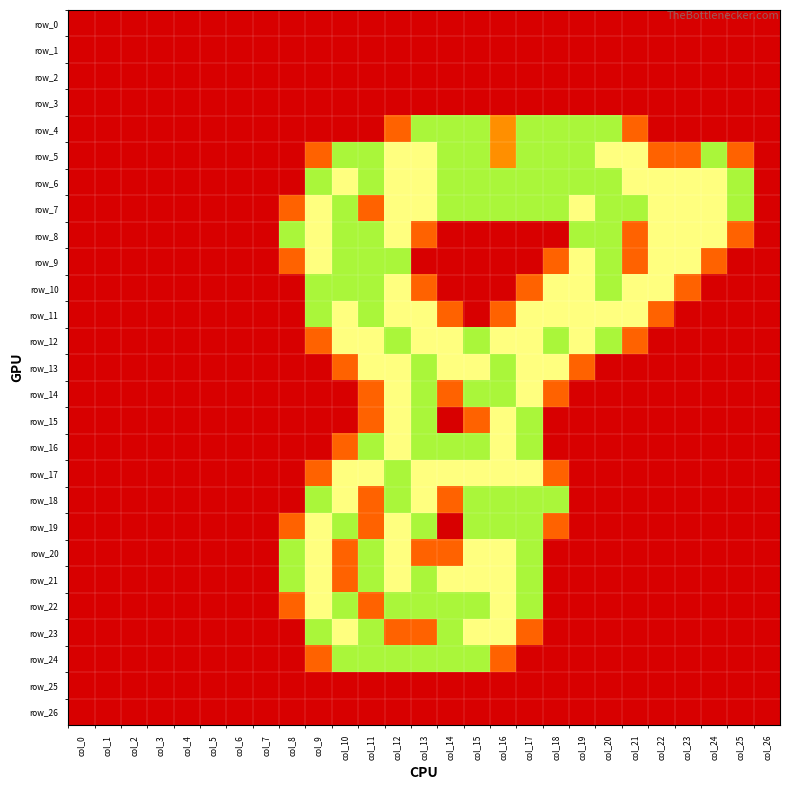

Reading left to right, what are all the values shown in this chart?

row_0: 0.0	0.0	0.0	0.0	0.0	0.0	0.0	0.0	0.0	0.0	0.0	0.0	0.0	0.0	0.0	0.0	0.0	0.0	0.0	0.0	0.0	0.0	0.0	0.0	0.0	0.0	0.0
row_1: 0.0	0.0	0.0	0.0	0.0	0.0	0.0	0.0	0.0	0.0	0.0	0.0	0.0	0.0	0.0	0.0	0.0	0.0	0.0	0.0	0.0	0.0	0.0	0.0	0.0	0.0	0.0
row_2: 0.0	0.0	0.0	0.0	0.0	0.0	0.0	0.0	0.0	0.0	0.0	0.0	0.0	0.0	0.0	0.0	0.0	0.0	0.0	0.0	0.0	0.0	0.0	0.0	0.0	0.0	0.0
row_3: 0.0	0.0	0.0	0.0	0.0	0.0	0.0	0.0	0.0	0.0	0.0	0.0	0.0	0.0	0.0	0.0	0.0	0.0	0.0	0.0	0.0	0.0	0.0	0.0	0.0	0.0	0.0
row_4: 0.0	0.0	0.0	0.0	0.0	0.0	0.0	0.0	0.0	0.0	0.0	0.0	0.8	1.5	1.5	1.5	1.0	1.5	1.5	1.5	1.5	0.8	0.0	0.0	0.0	0.0	0.0
row_5: 0.0	0.0	0.0	0.0	0.0	0.0	0.0	0.0	0.0	0.8	1.5	1.5	2.0	2.0	1.5	1.5	1.0	1.5	1.5	1.5	2.0	2.0	0.8	0.8	1.5	0.8	0.0
row_6: 0.0	0.0	0.0	0.0	0.0	0.0	0.0	0.0	0.0	1.5	2.0	1.5	2.0	2.0	1.5	1.5	1.5	1.5	1.5	1.5	1.5	2.0	2.0	2.0	2.0	1.5	0.0
row_7: 0.0	0.0	0.0	0.0	0.0	0.0	0.0	0.0	0.8	2.0	1.5	0.8	2.0	2.0	1.5	1.5	1.5	1.5	1.5	2.0	1.5	1.5	2.0	2.0	2.0	1.5	0.0
row_8: 0.0	0.0	0.0	0.0	0.0	0.0	0.0	0.0	1.5	2.0	1.5	1.5	2.0	0.8	0.0	0.0	0.0	0.0	0.0	1.5	1.5	0.8	2.0	2.0	2.0	0.8	0.0
row_9: 0.0	0.0	0.0	0.0	0.0	0.0	0.0	0.0	0.8	2.0	1.5	1.5	1.5	0.0	0.0	0.0	0.0	0.0	0.8	2.0	1.5	0.8	2.0	2.0	0.8	0.0	0.0
row_10: 0.0	0.0	0.0	0.0	0.0	0.0	0.0	0.0	0.0	1.5	1.5	1.5	2.0	0.8	0.0	0.0	0.0	0.8	2.0	2.0	1.5	2.0	2.0	0.8	0.0	0.0	0.0
row_11: 0.0	0.0	0.0	0.0	0.0	0.0	0.0	0.0	0.0	1.5	2.0	1.5	2.0	2.0	0.8	0.0	0.8	2.0	2.0	2.0	2.0	2.0	0.8	0.0	0.0	0.0	0.0
row_12: 0.0	0.0	0.0	0.0	0.0	0.0	0.0	0.0	0.0	0.8	2.0	2.0	1.5	2.0	2.0	1.5	2.0	2.0	1.5	2.0	1.5	0.8	0.0	0.0	0.0	0.0	0.0
row_13: 0.0	0.0	0.0	0.0	0.0	0.0	0.0	0.0	0.0	0.0	0.8	2.0	2.0	1.5	2.0	2.0	1.5	2.0	2.0	0.8	0.0	0.0	0.0	0.0	0.0	0.0	0.0
row_14: 0.0	0.0	0.0	0.0	0.0	0.0	0.0	0.0	0.0	0.0	0.0	0.8	2.0	1.5	0.8	1.5	1.5	2.0	0.8	0.0	0.0	0.0	0.0	0.0	0.0	0.0	0.0
row_15: 0.0	0.0	0.0	0.0	0.0	0.0	0.0	0.0	0.0	0.0	0.0	0.8	2.0	1.5	0.0	0.8	2.0	1.5	0.0	0.0	0.0	0.0	0.0	0.0	0.0	0.0	0.0
row_16: 0.0	0.0	0.0	0.0	0.0	0.0	0.0	0.0	0.0	0.0	0.8	1.5	2.0	1.5	1.5	1.5	2.0	1.5	0.0	0.0	0.0	0.0	0.0	0.0	0.0	0.0	0.0
row_17: 0.0	0.0	0.0	0.0	0.0	0.0	0.0	0.0	0.0	0.8	2.0	2.0	1.5	2.0	2.0	2.0	2.0	2.0	0.8	0.0	0.0	0.0	0.0	0.0	0.0	0.0	0.0
row_18: 0.0	0.0	0.0	0.0	0.0	0.0	0.0	0.0	0.0	1.5	2.0	0.8	1.5	2.0	0.8	1.5	1.5	1.5	1.5	0.0	0.0	0.0	0.0	0.0	0.0	0.0	0.0
row_19: 0.0	0.0	0.0	0.0	0.0	0.0	0.0	0.0	0.8	2.0	1.5	0.8	2.0	1.5	0.0	1.5	1.5	1.5	0.8	0.0	0.0	0.0	0.0	0.0	0.0	0.0	0.0
row_20: 0.0	0.0	0.0	0.0	0.0	0.0	0.0	0.0	1.5	2.0	0.8	1.5	2.0	0.8	0.8	2.0	2.0	1.5	0.0	0.0	0.0	0.0	0.0	0.0	0.0	0.0	0.0
row_21: 0.0	0.0	0.0	0.0	0.0	0.0	0.0	0.0	1.5	2.0	0.8	1.5	2.0	1.5	2.0	2.0	2.0	1.5	0.0	0.0	0.0	0.0	0.0	0.0	0.0	0.0	0.0
row_22: 0.0	0.0	0.0	0.0	0.0	0.0	0.0	0.0	0.8	2.0	1.5	0.8	1.5	1.5	1.5	1.5	2.0	1.5	0.0	0.0	0.0	0.0	0.0	0.0	0.0	0.0	0.0
row_23: 0.0	0.0	0.0	0.0	0.0	0.0	0.0	0.0	0.0	1.5	2.0	1.5	0.8	0.8	1.5	2.0	2.0	0.8	0.0	0.0	0.0	0.0	0.0	0.0	0.0	0.0	0.0
row_24: 0.0	0.0	0.0	0.0	0.0	0.0	0.0	0.0	0.0	0.8	1.5	1.5	1.5	1.5	1.5	1.5	0.8	0.0	0.0	0.0	0.0	0.0	0.0	0.0	0.0	0.0	0.0
row_25: 0.0	0.0	0.0	0.0	0.0	0.0	0.0	0.0	0.0	0.0	0.0	0.0	0.0	0.0	0.0	0.0	0.0	0.0	0.0	0.0	0.0	0.0	0.0	0.0	0.0	0.0	0.0
row_26: 0.0	0.0	0.0	0.0	0.0	0.0	0.0	0.0	0.0	0.0	0.0	0.0	0.0	0.0	0.0	0.0	0.0	0.0	0.0	0.0	0.0	0.0	0.0	0.0	0.0	0.0	0.0